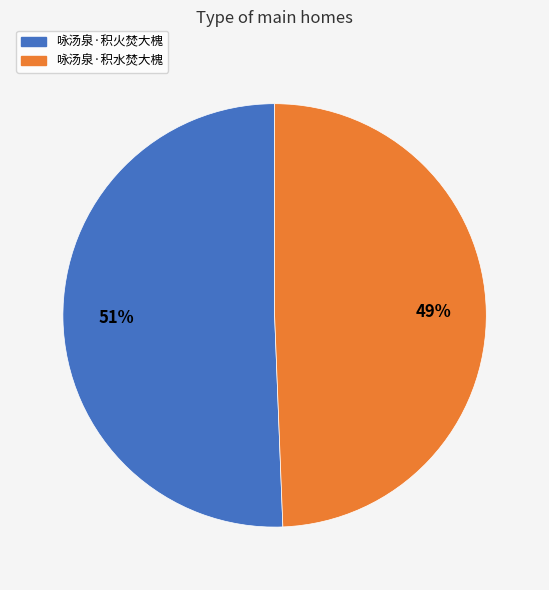

Approximately how many times larger is the value at 咏汤泉·积水焚大槐 compared to 咏汤泉·积火焚大槐?

1.0